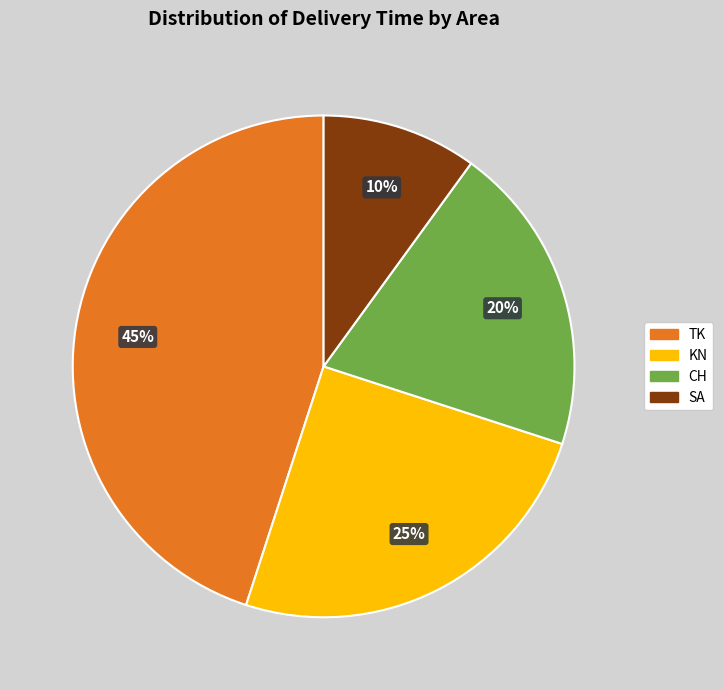

To the nearest percent, what is the average slice percentage?

25%